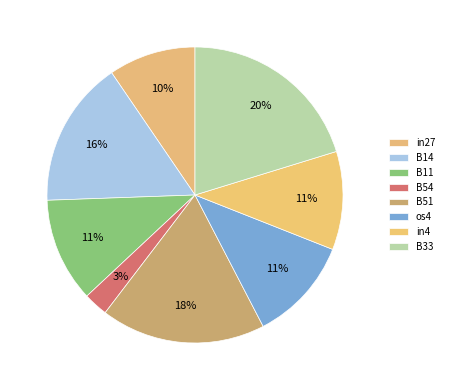

Is it true that B33 is 20% of the pie?

True